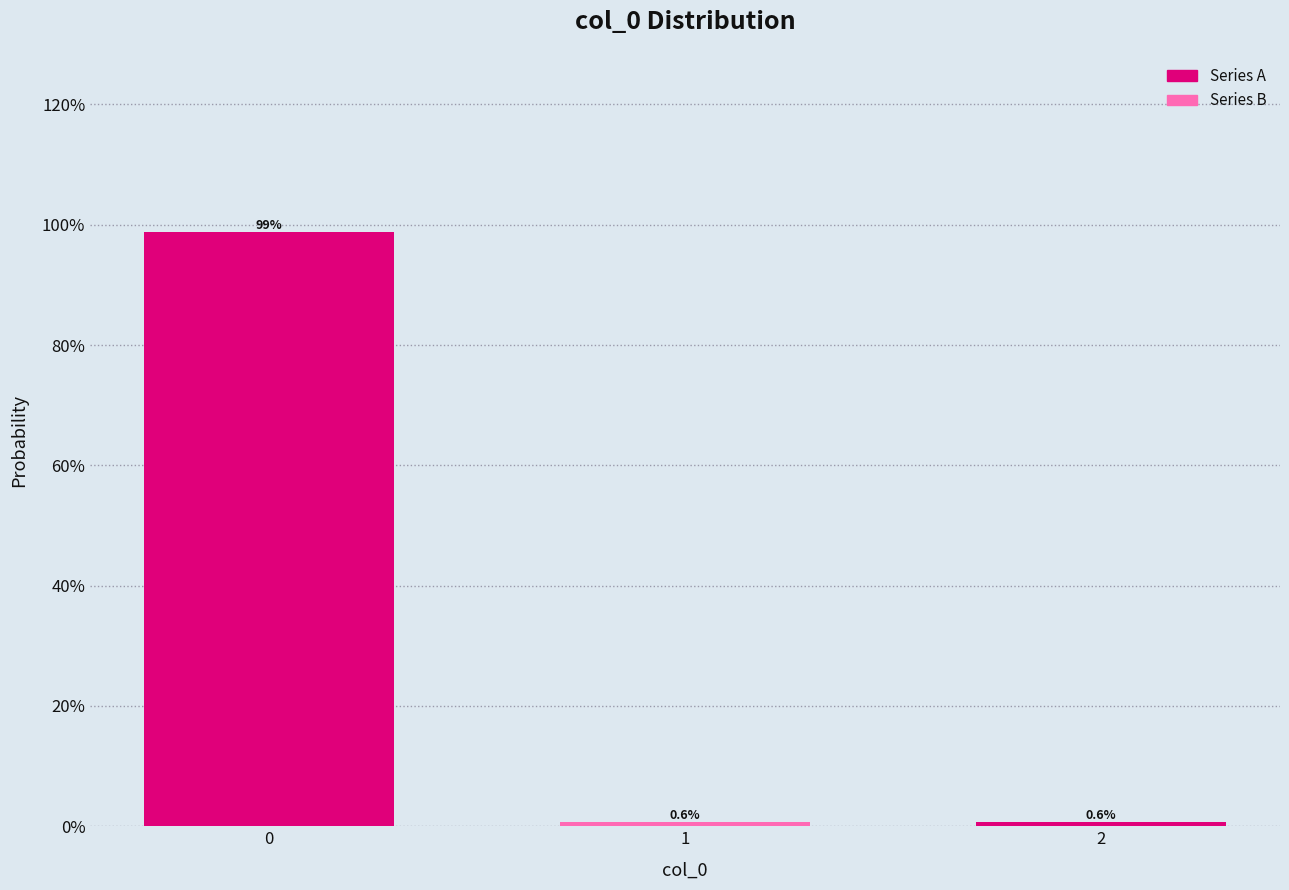

Are the bars horizontal?

No